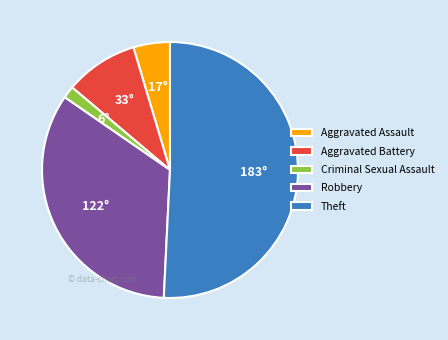

What is the largest slice in the pie chart?

Theft